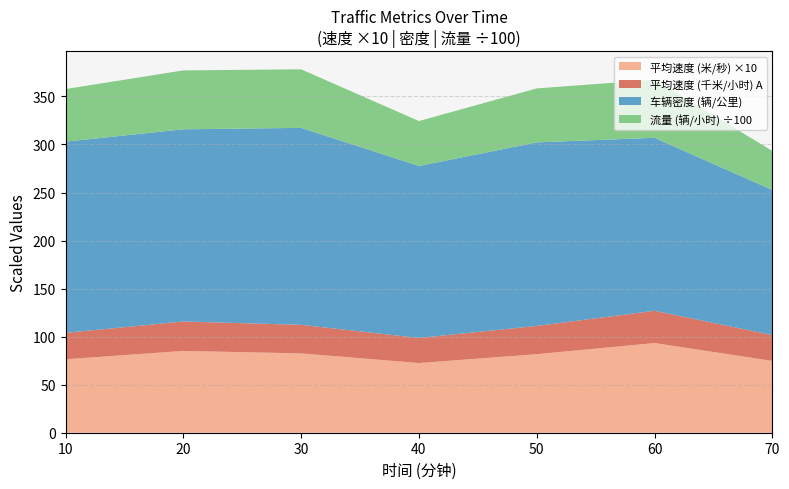

At which category is the sum across all series the highest?

30